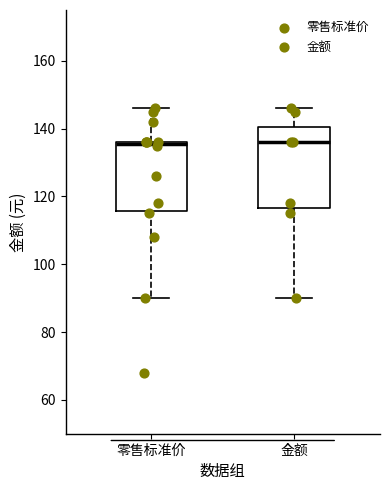

Which box is the tallest, from its lower edge to its upper edge?

金额